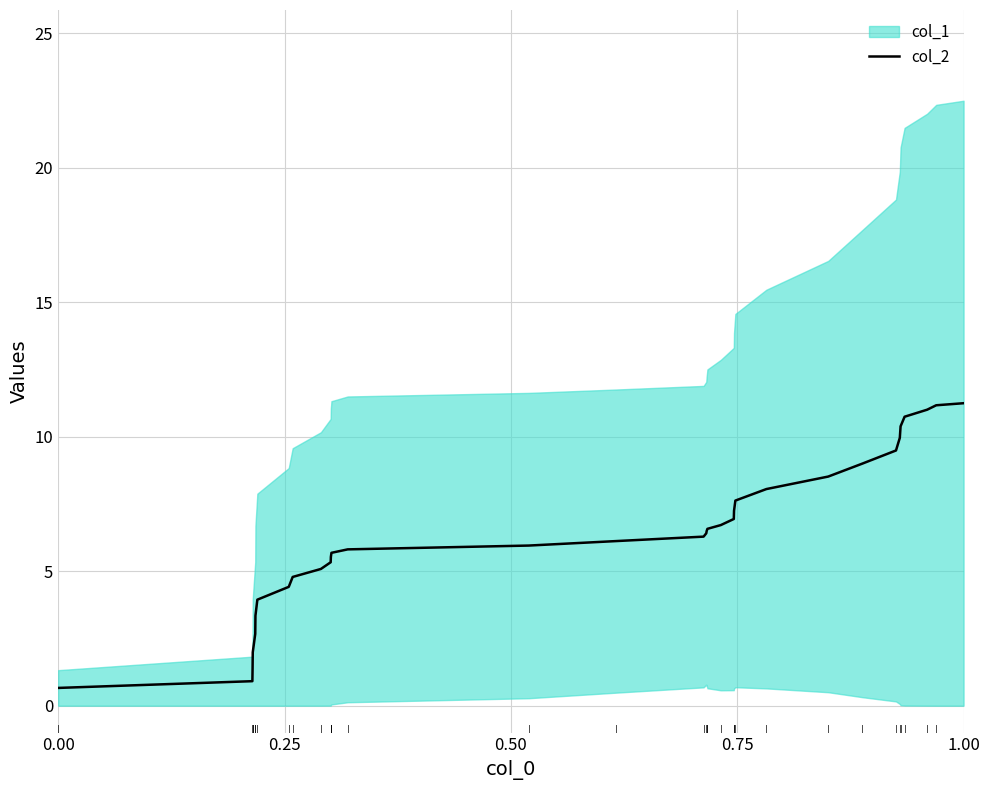

What is the minimum value for col_2?

0.7